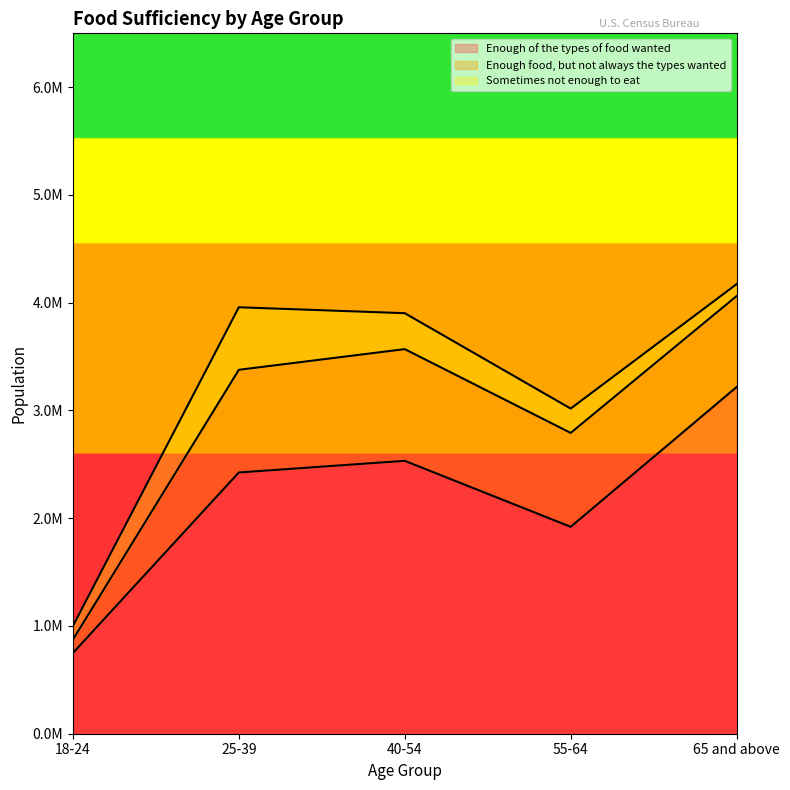

How many data points in Enough food, but not always the types wanted are above 871620?

2